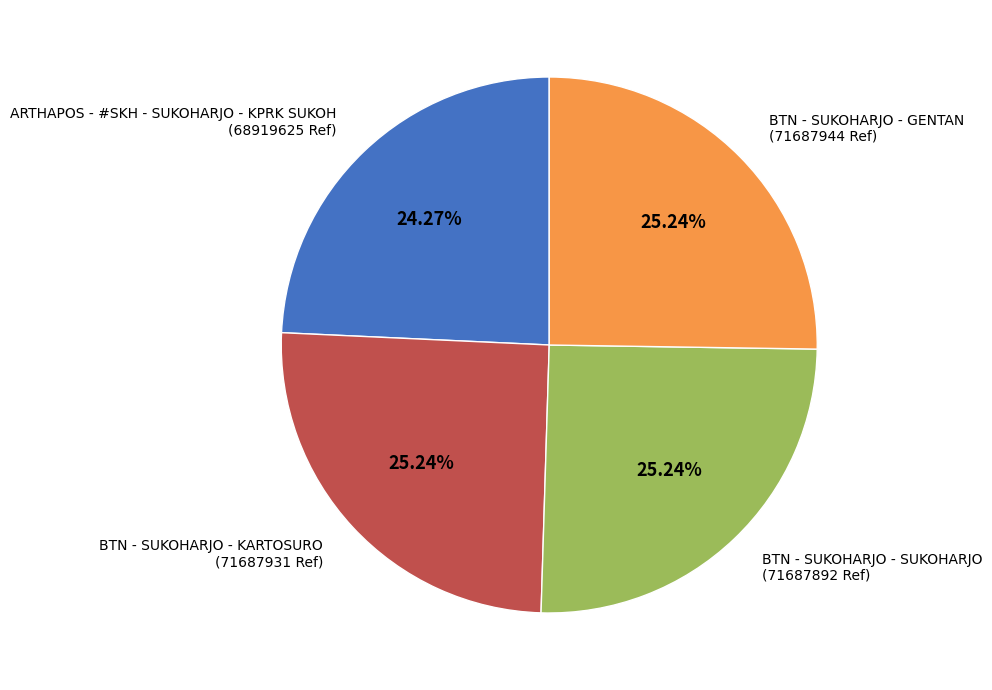

Is there any slice that represents more than half of the pie?

No